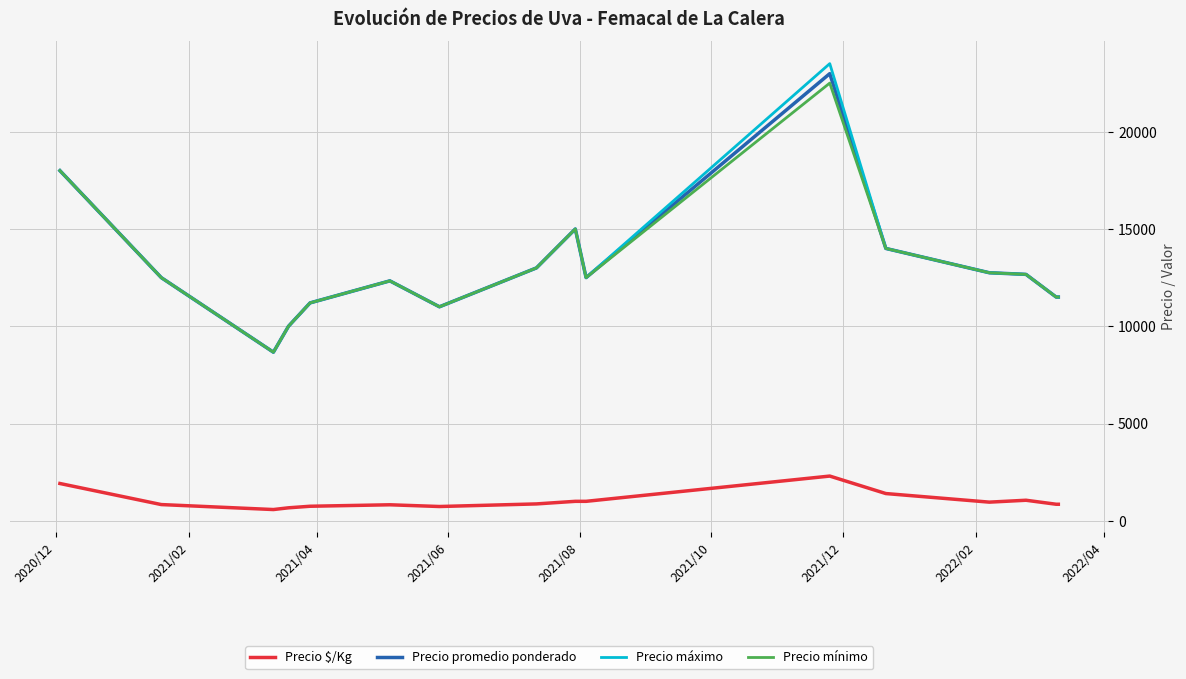

True or false: Precio $/Kg and Precio mínimo intersect in this chart.

False